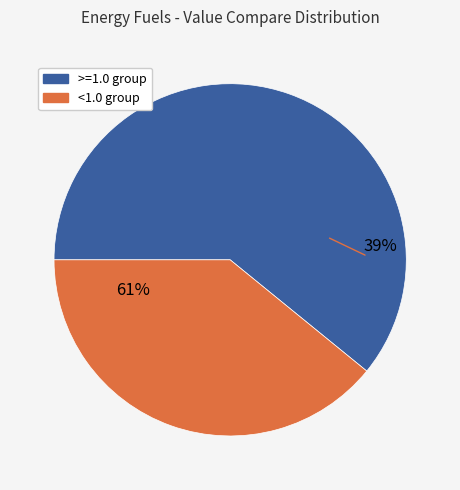

The Row 8 slice represents 23% of the pie. True or false?

False